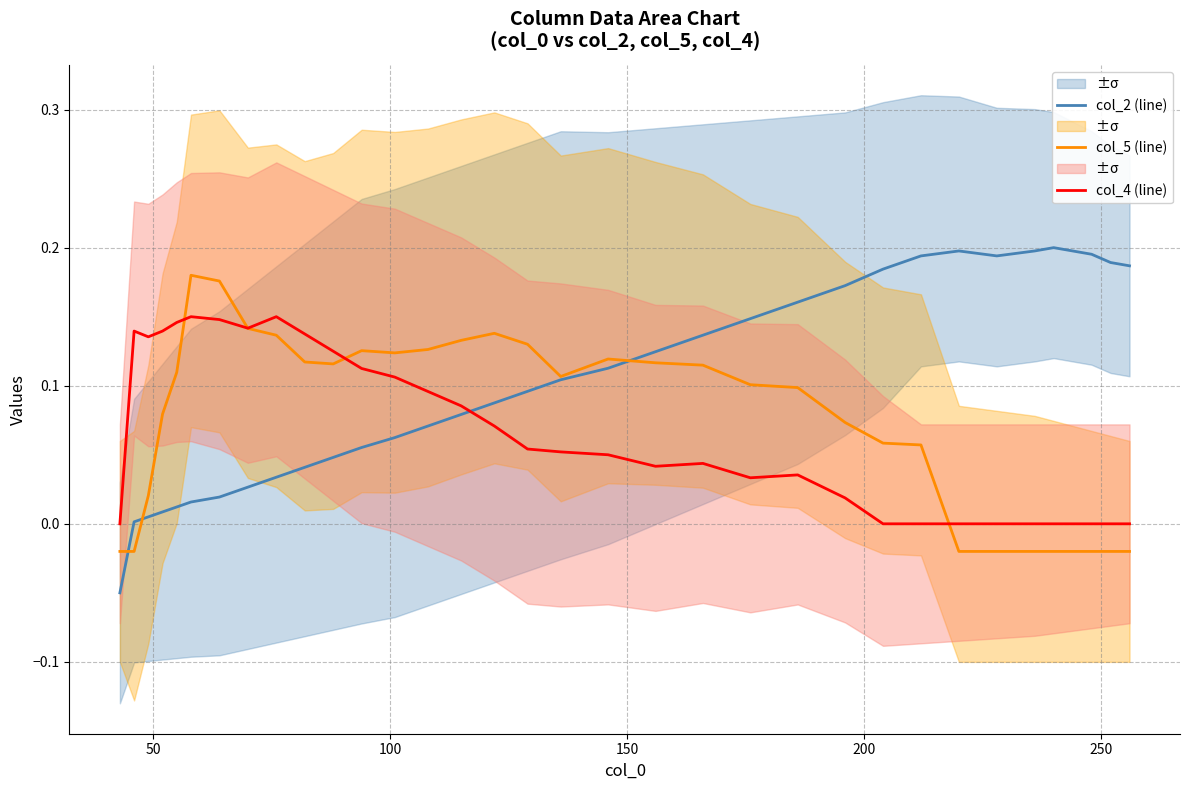

In col_4 (line), how many points are lower than both neighbors (excluding endpoints)?

4